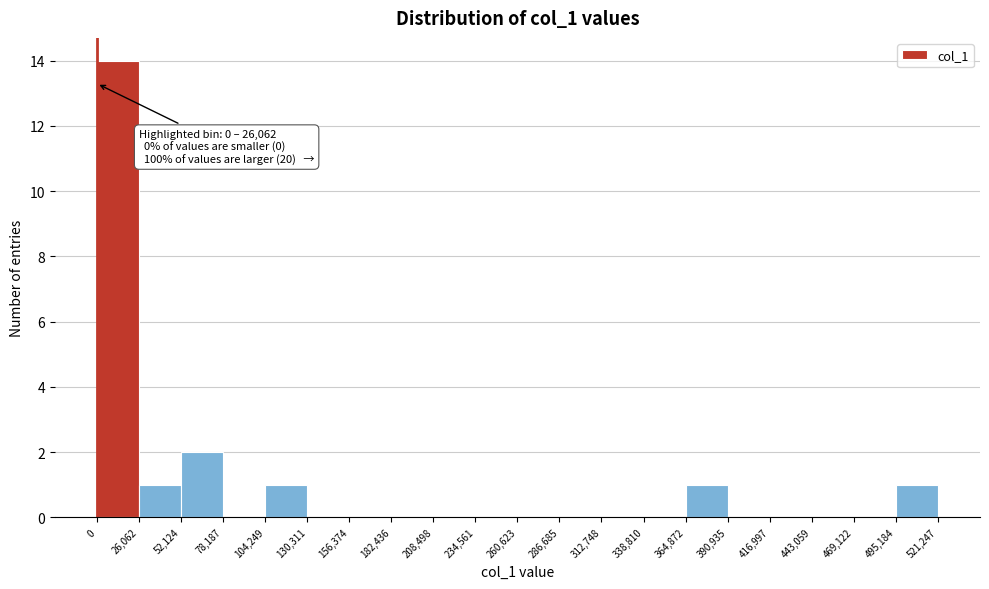

Which range on the x-axis has the tallest bar?

0 to 26,062